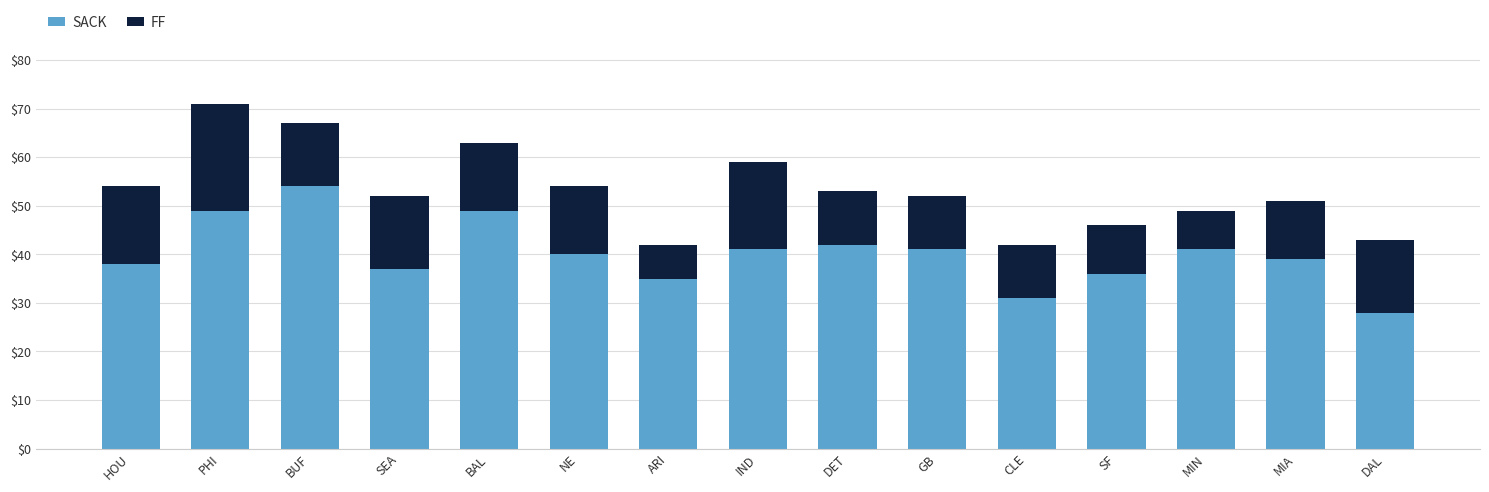

What is the difference between the second highest and second lowest values in the SACK series?

18